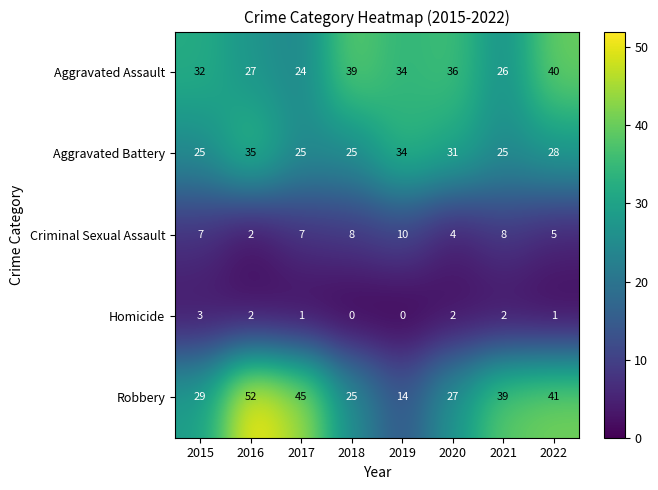

List the series in order of their peak value, lowest first.

Homicide, Criminal Sexual Assault, Aggravated Battery, Aggravated Assault, Robbery